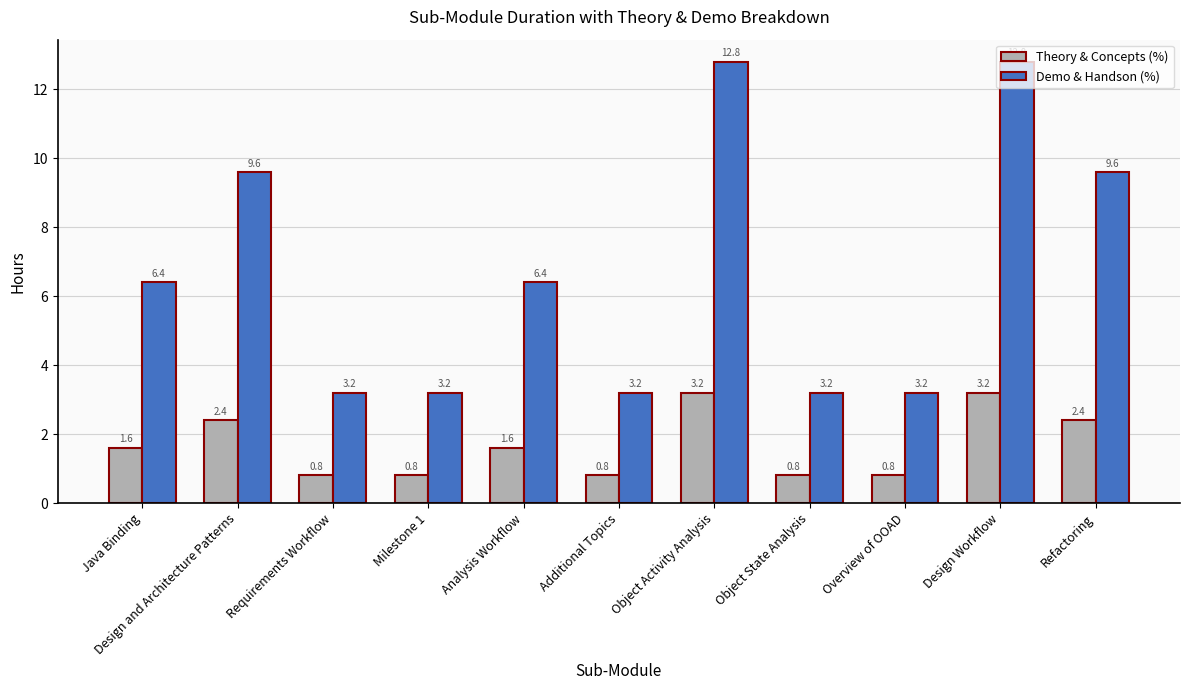

What is the value of the Theory & Concepts (%) bar at the 1st from the left?

1.6